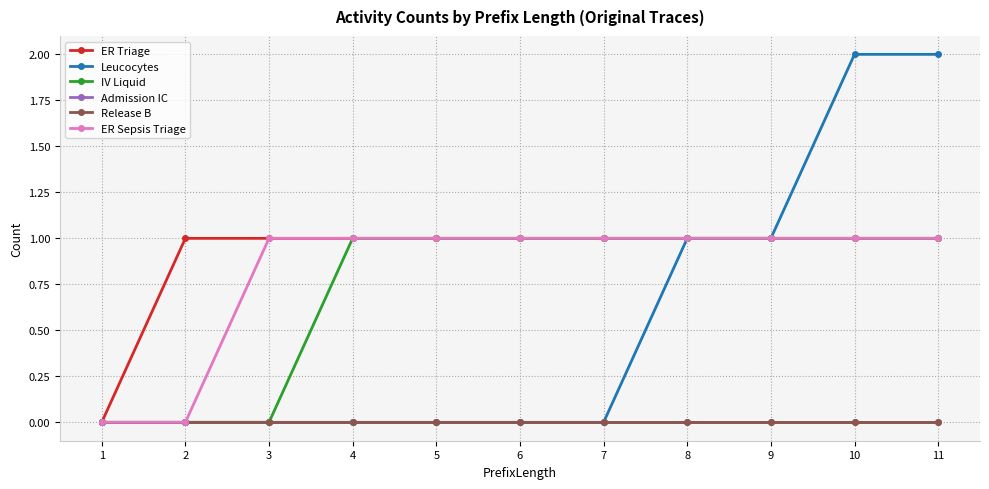

At how many categories does at least one series exceed 0?

10